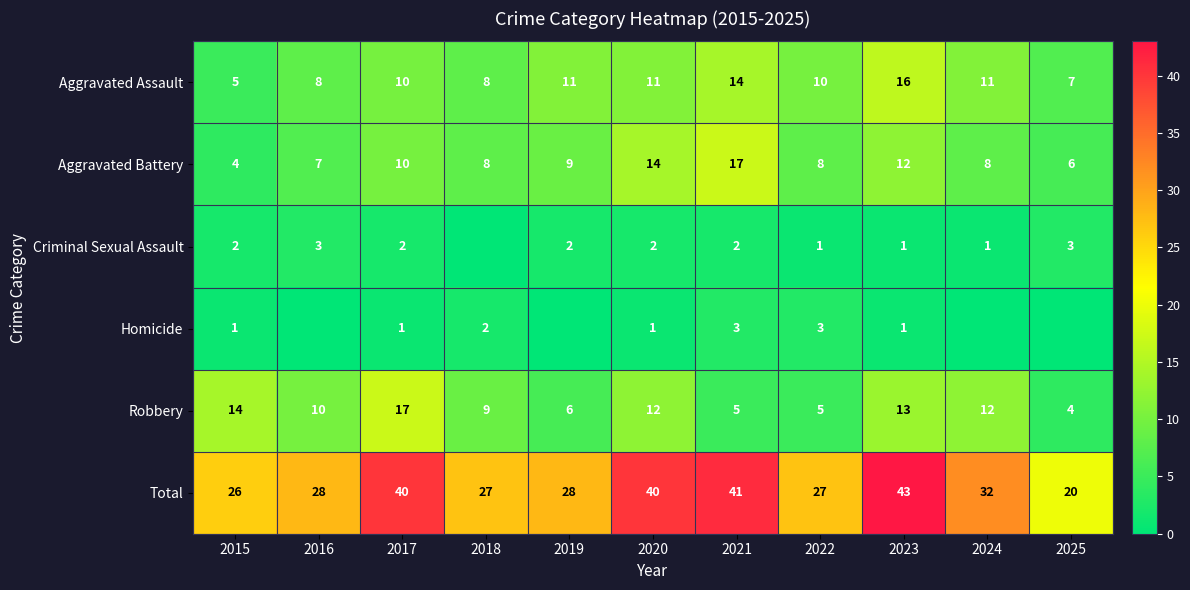

Read the Robbery value at 2016, to the nearest 5.

10